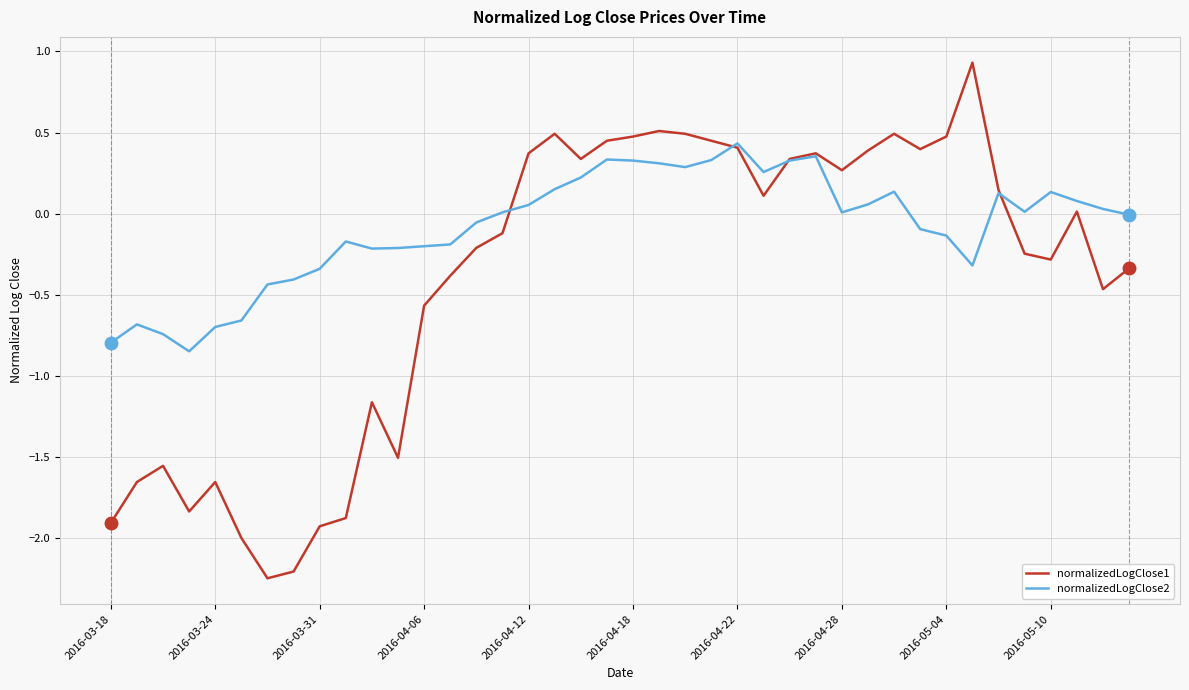

Which series has the largest total across all categories?

normalizedLogClose2